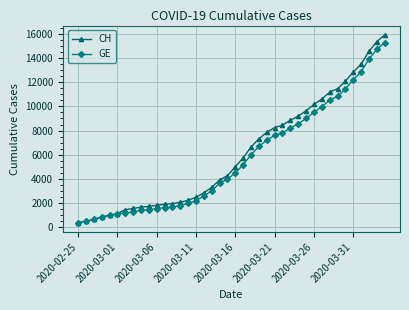

Which series has the widest spread of values?

CH